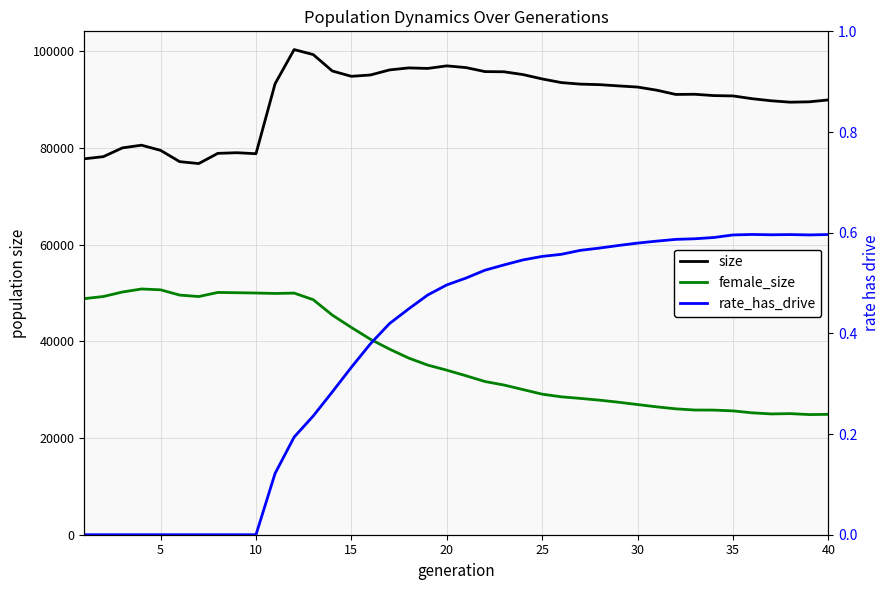

True or false: rate_has_drive and female_size cross at least once.

False